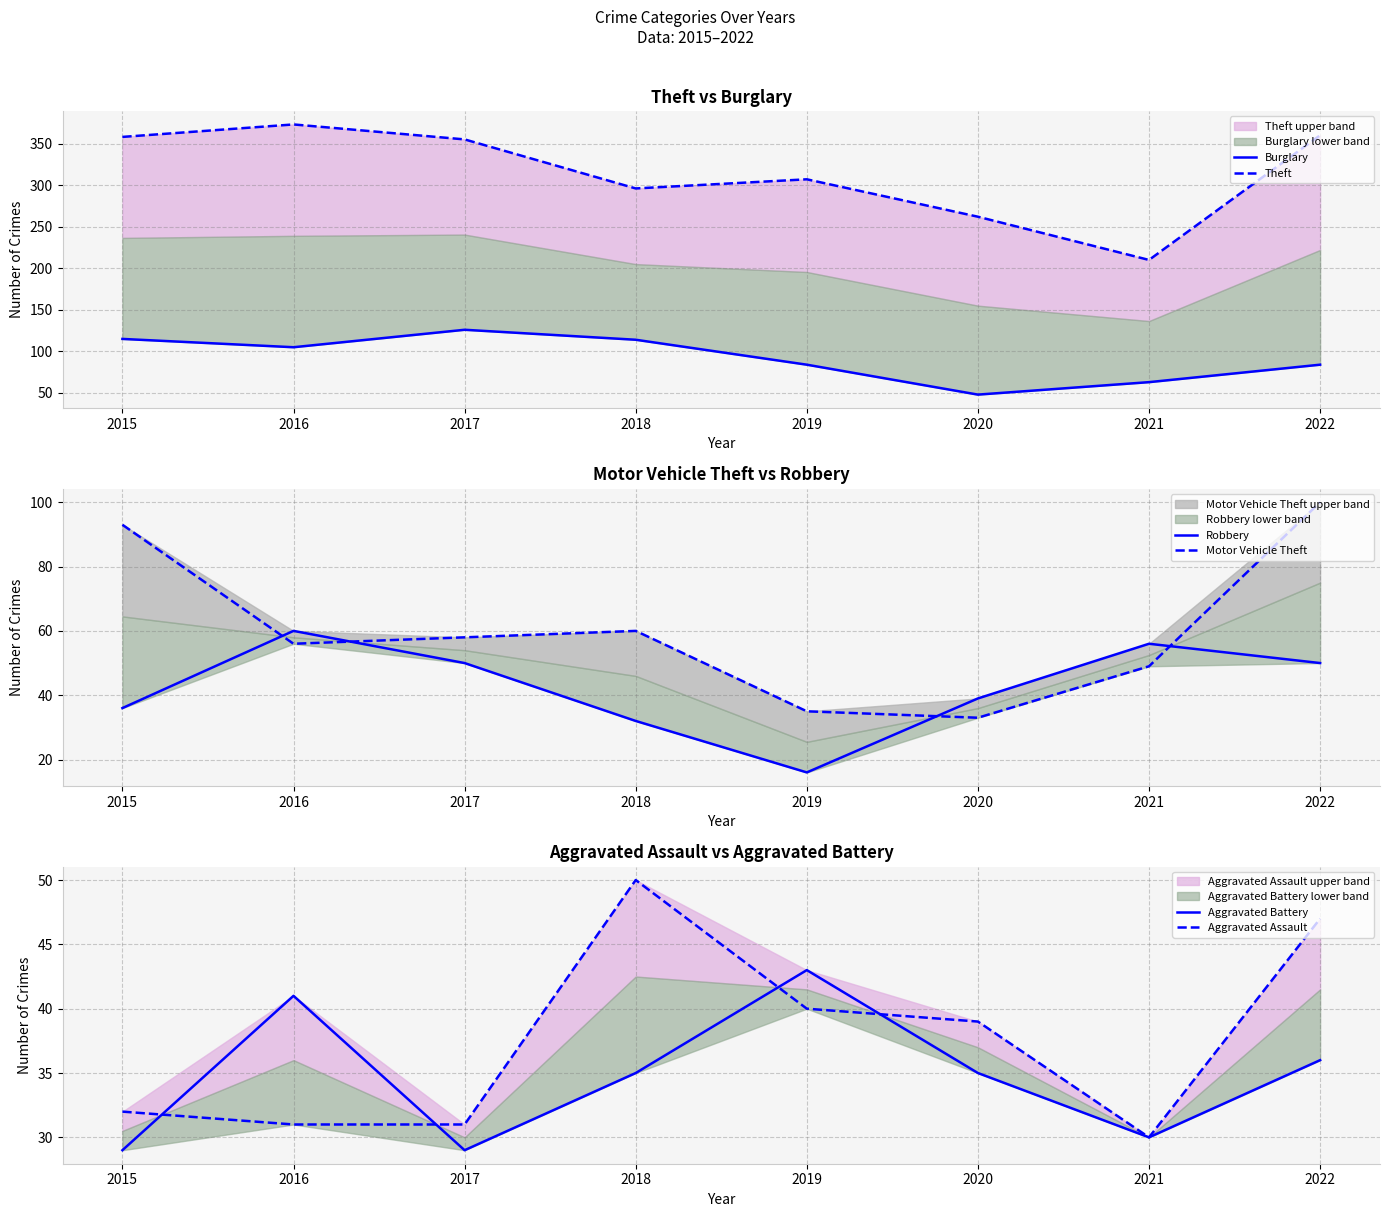

Which series has the largest range (max minus min)?

Theft